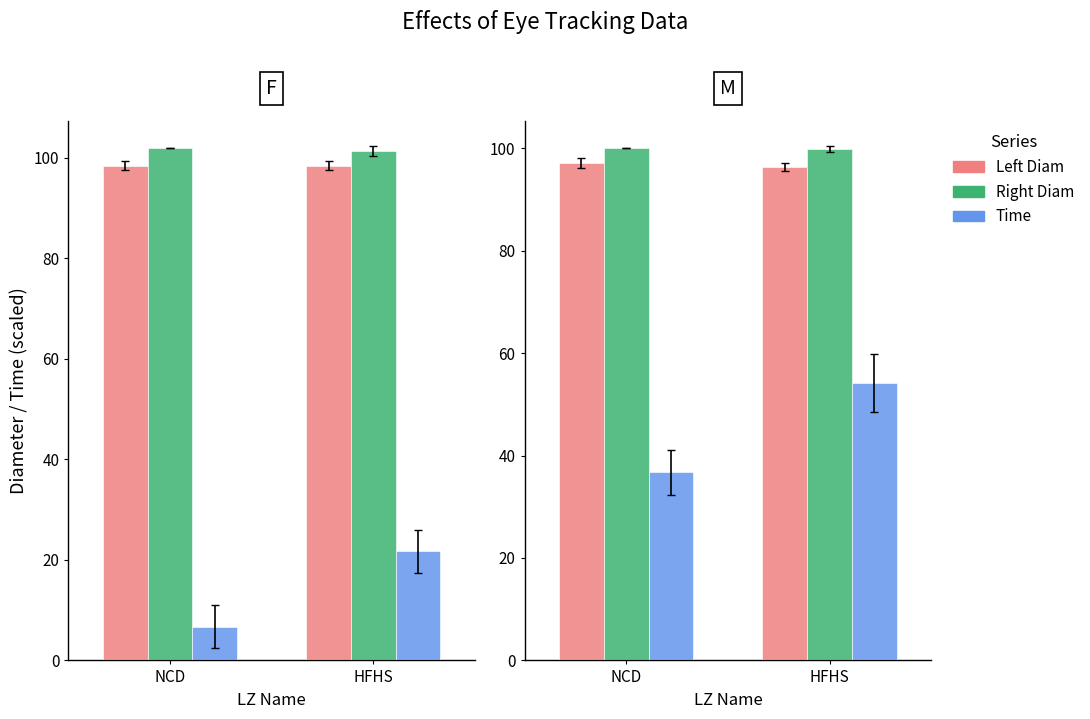

Which series has the largest total across all categories?

Right Diam